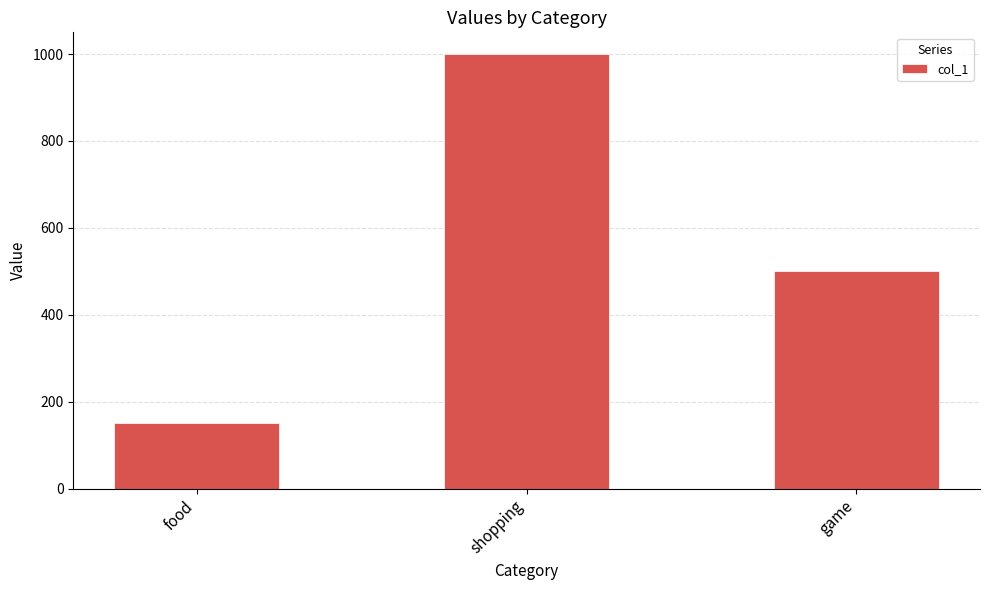

How many values are between 150 and 1000?

3